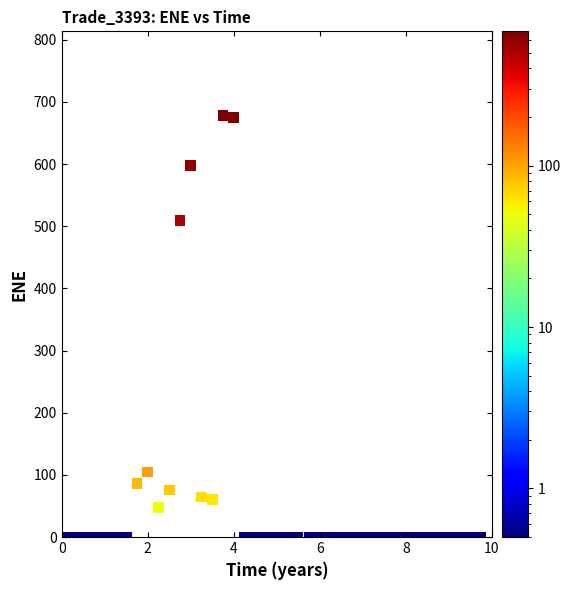

What Y value in the scatter plot is closest to 338?

509.5